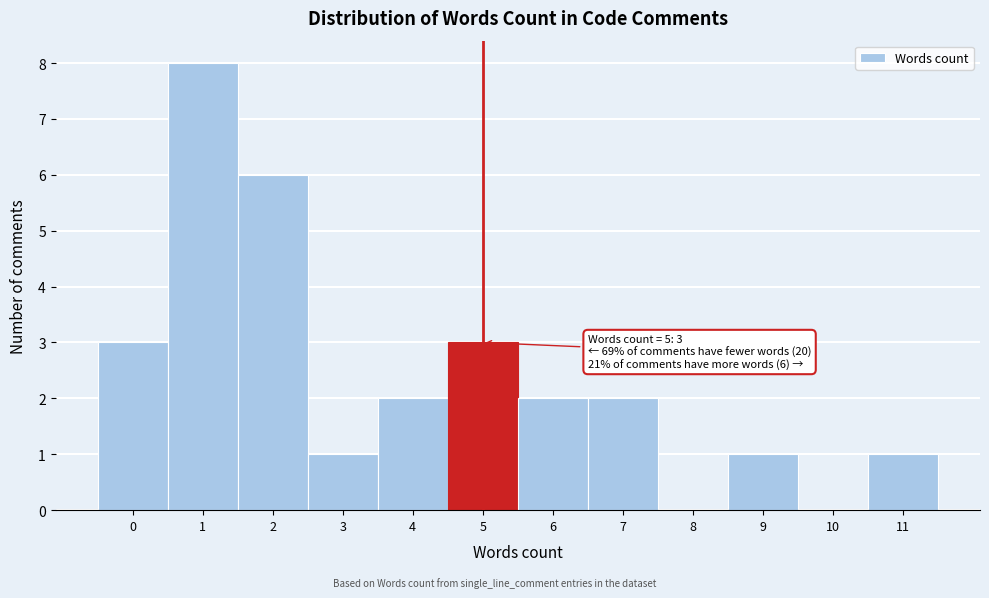

Over which range of the x-axis is the bar tallest?

0.5 to 1.5